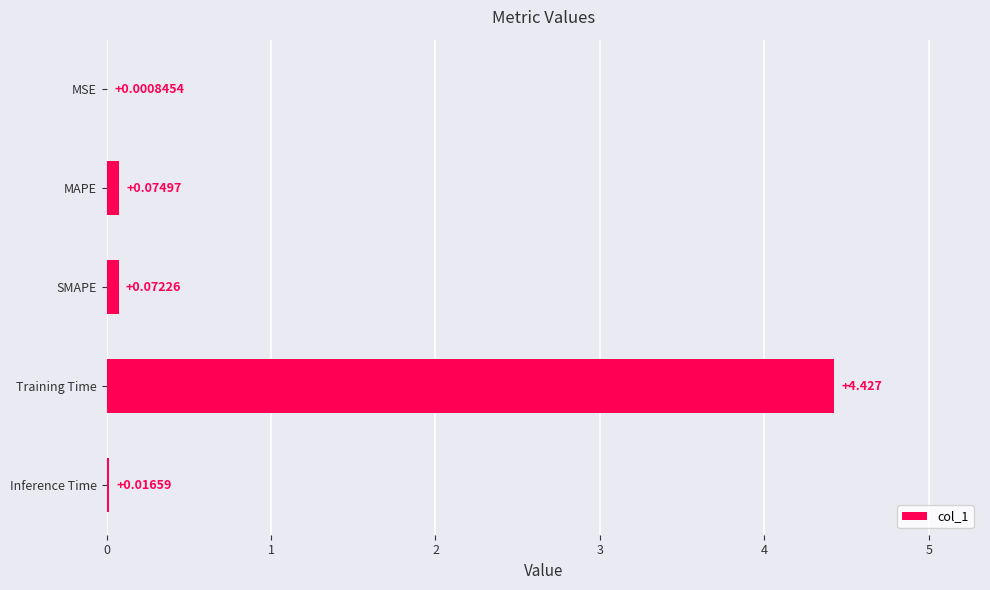

Which category has the highest value across all series?

Training Time